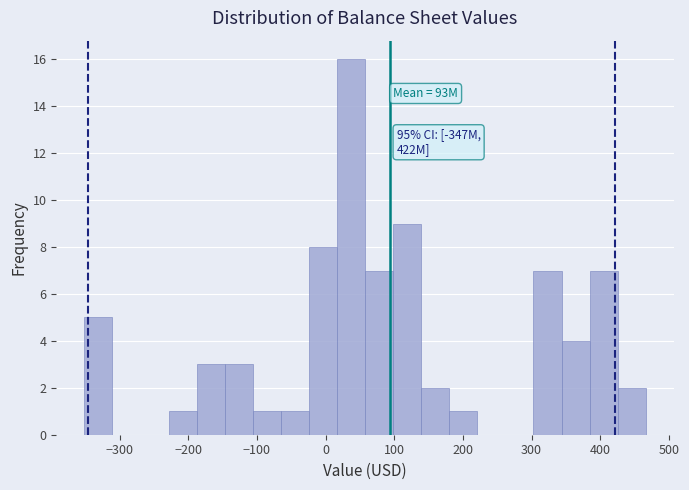

Which range on the x-axis has the tallest bar?

20 to 60